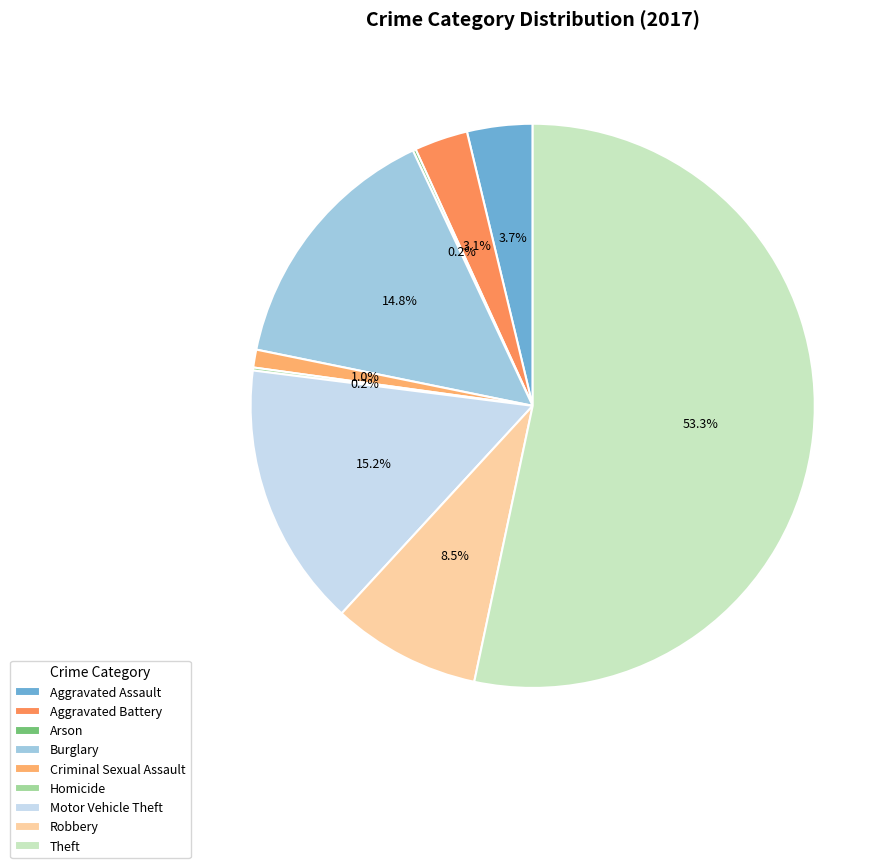

Which category has the biggest portion of the pie?

Theft